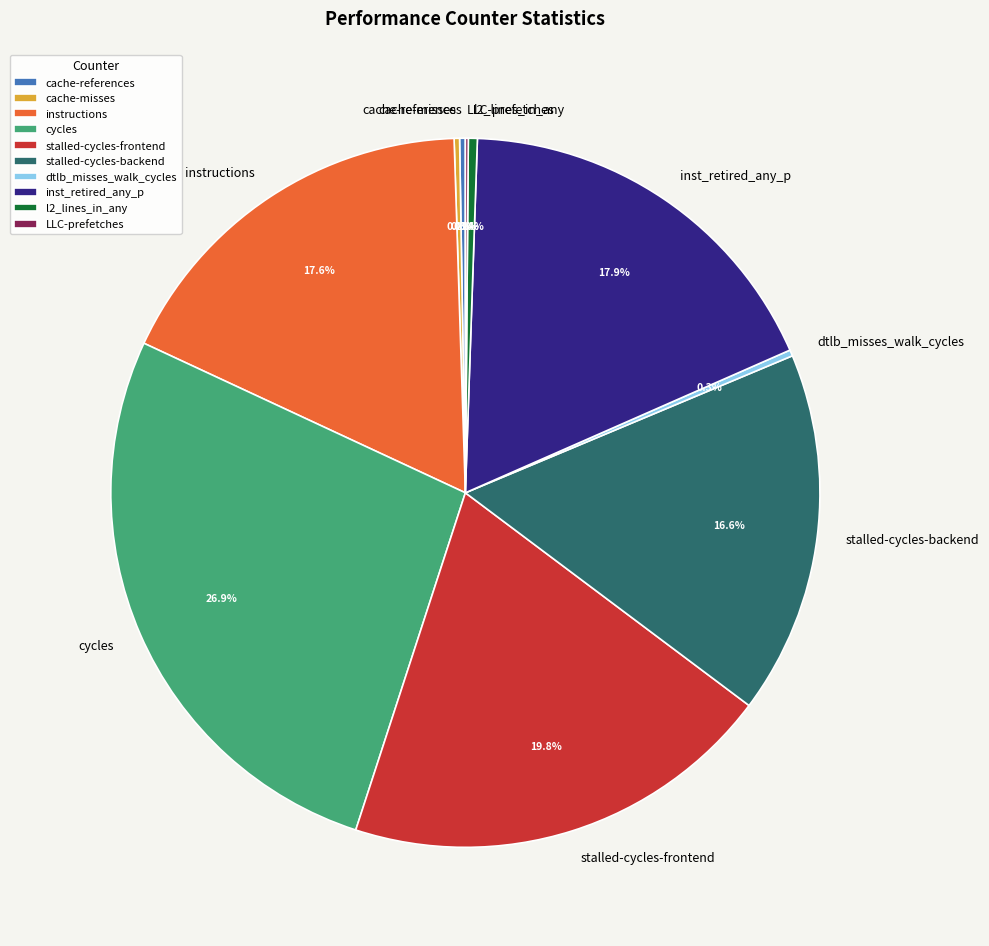

What percentage is NOT represented by l2_lines_in_any?

99.6%